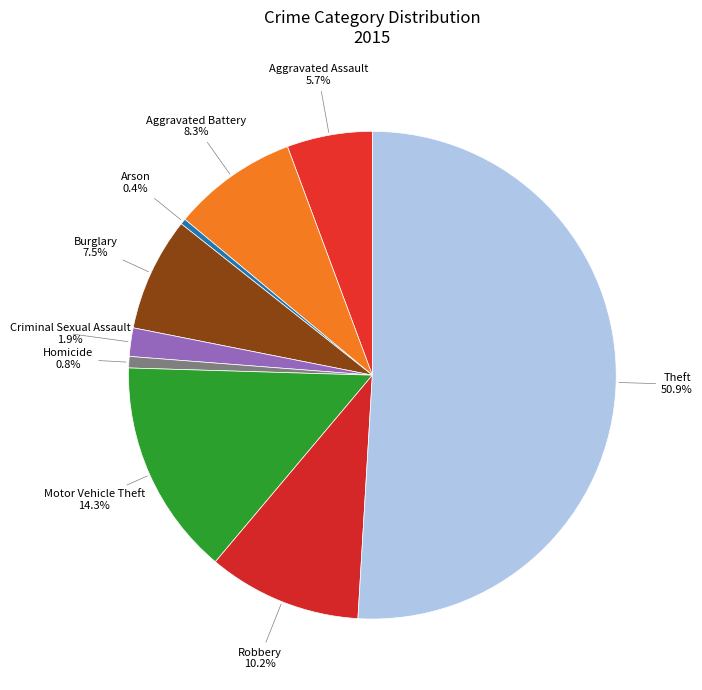

How many segments does this pie chart have?

9